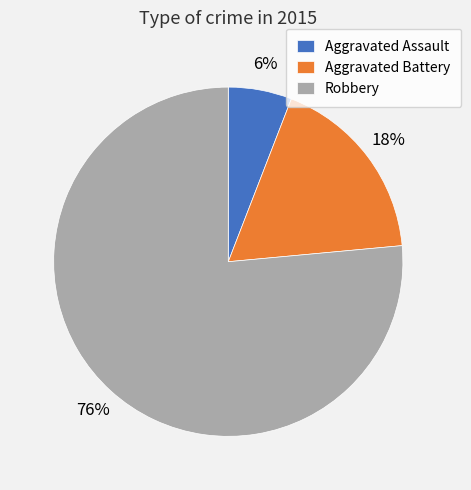

Does Aggravated Battery account for over 50% of the chart?

No